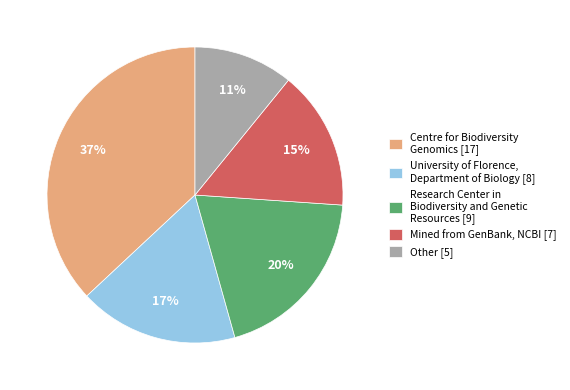

Combined, do Centre for Biodiversity Genomics [17] and Mined from GenBank, NCBI [7] account for over 50%?

Yes